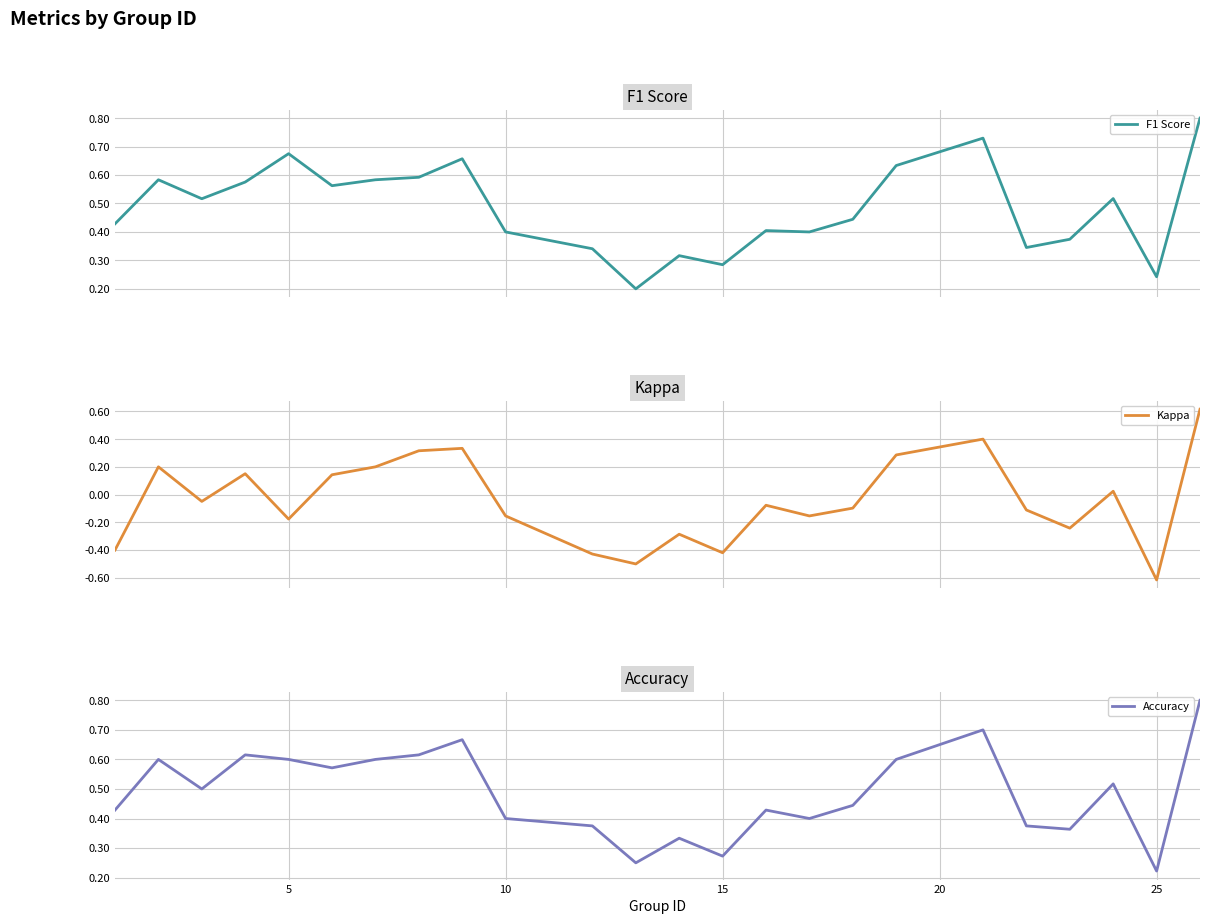

Reading left to right, transcribe all the data shown in this chart.

F1 Score: 0.4	0.6	0.5	0.6	0.7	0.6	0.6	0.6	0.7	0.4	0.3	0.2	0.3	0.3	0.4	0.4	0.4	0.6	0.7	0.3	0.4	0.5	0.2	0.8
Kappa: -0.4	0.2	-0.0	0.2	-0.2	0.1	0.2	0.3	0.3	-0.2	-0.4	-0.5	-0.3	-0.4	-0.1	-0.2	-0.1	0.3	0.4	-0.1	-0.2	0.0	-0.6	0.6
Accuracy: 0.4	0.6	0.5	0.6	0.6	0.6	0.6	0.6	0.7	0.4	0.4	0.2	0.3	0.3	0.4	0.4	0.4	0.6	0.7	0.4	0.4	0.5	0.2	0.8